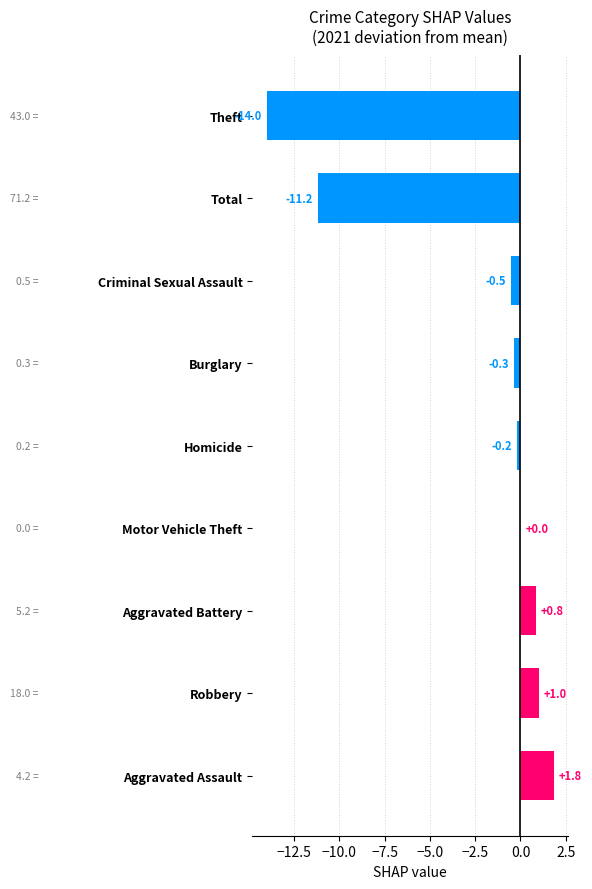

Which label corresponds to the largest value in the chart?

Aggravated Assault